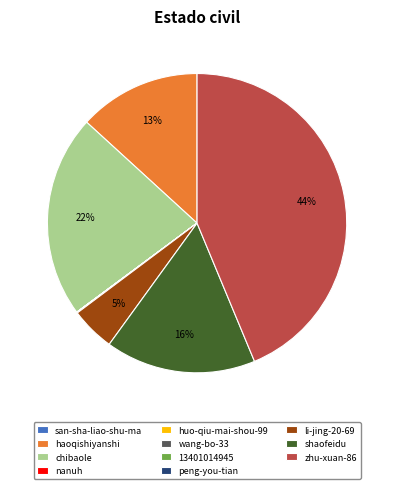

True or false: chibaole accounts for 12% of the total.

False